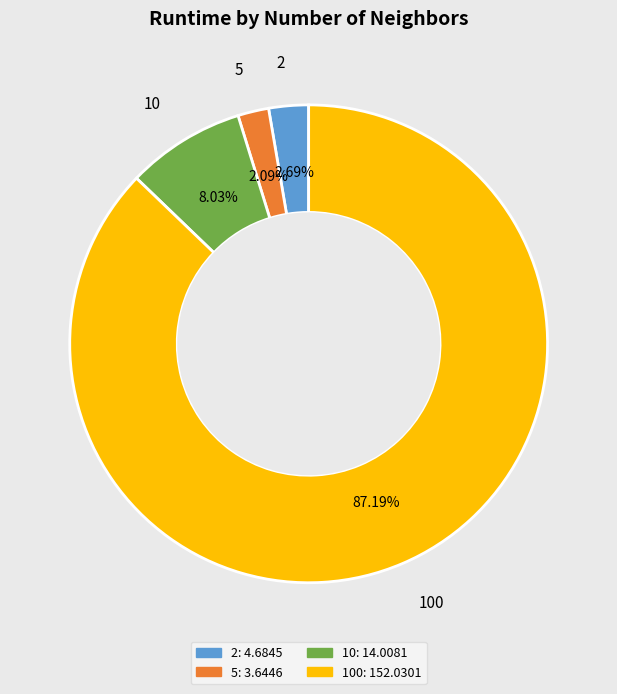

Does any single category account for the majority?

Yes